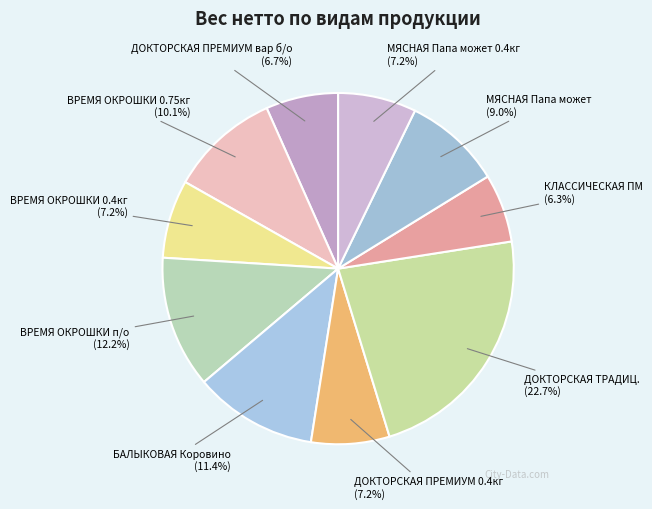

The МЯСНАЯ Папа может slice represents 21% of the pie. True or false?

False